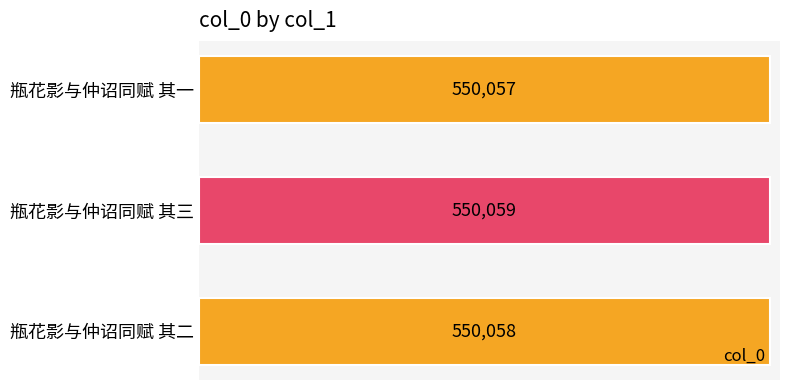

How many bars are there in total?

3